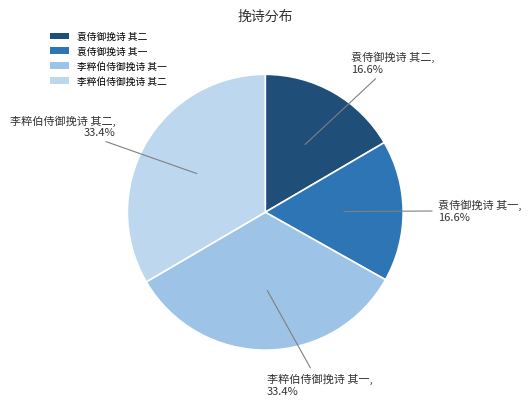

How much of the chart is everything except 李粹伯侍御挽诗 其一?

66.6%